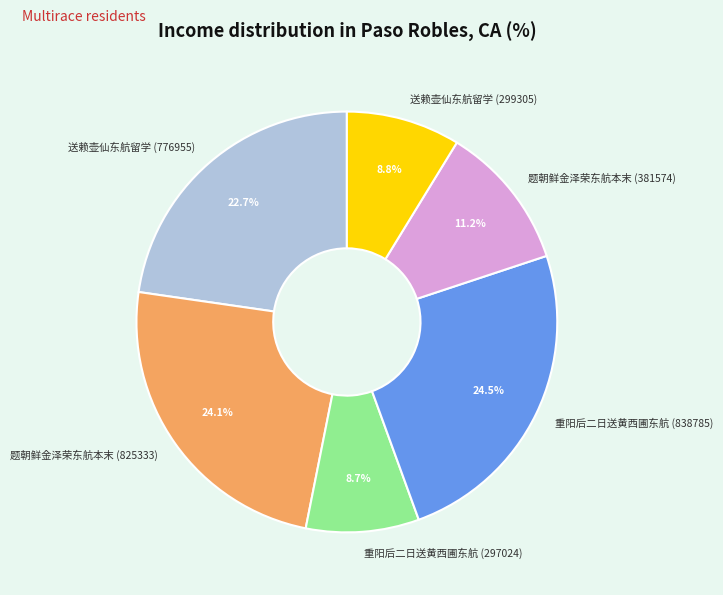

Approximately how many times larger is the value at 重阳后二日送黄西圃东航 (838785) compared to 送赖壶仙东航留学 (299305)?

2.8